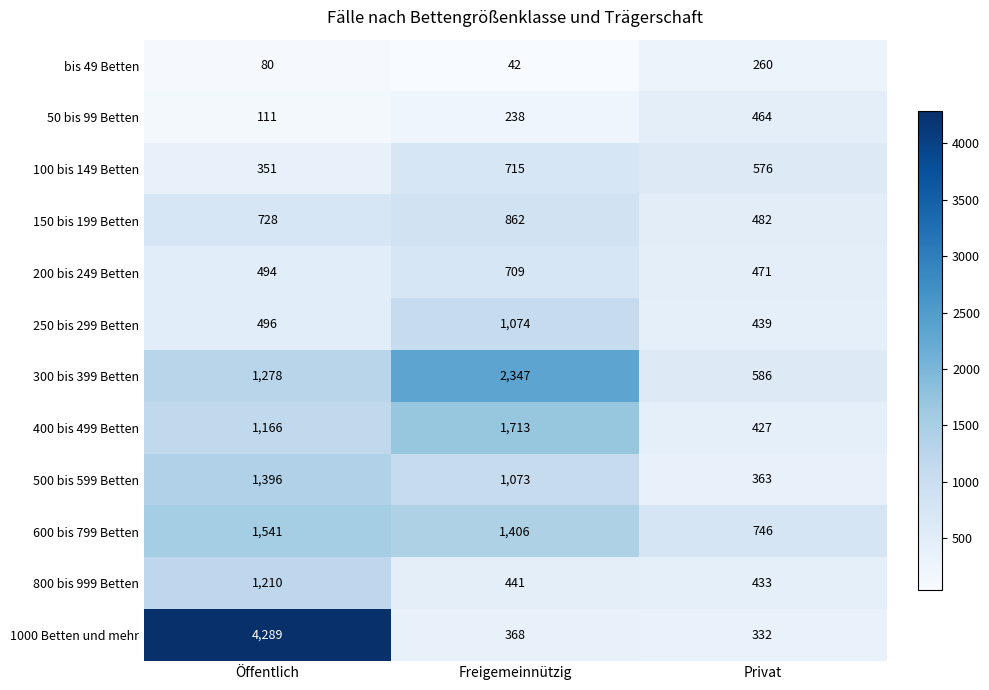

What is the total value across all series at Privat?

5579